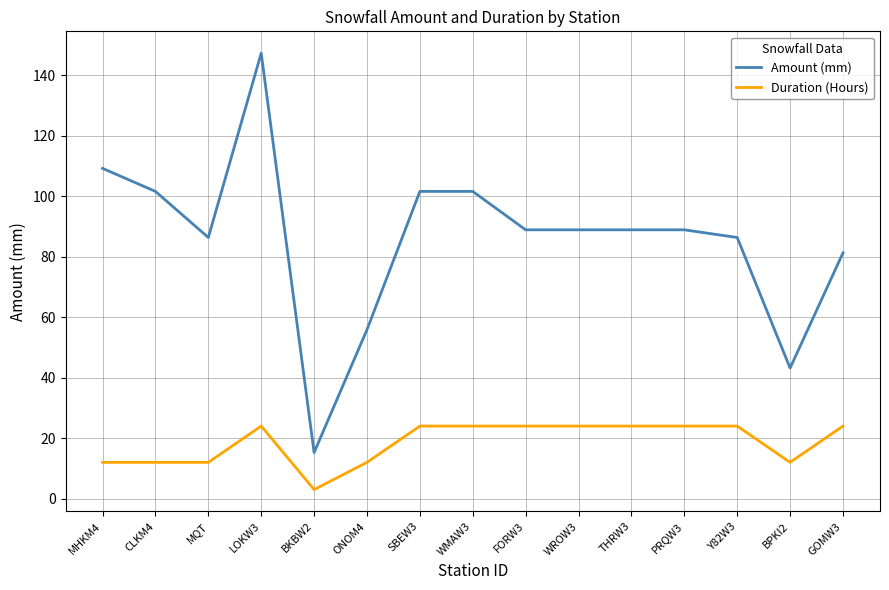

How many lines are shown in the chart?

2